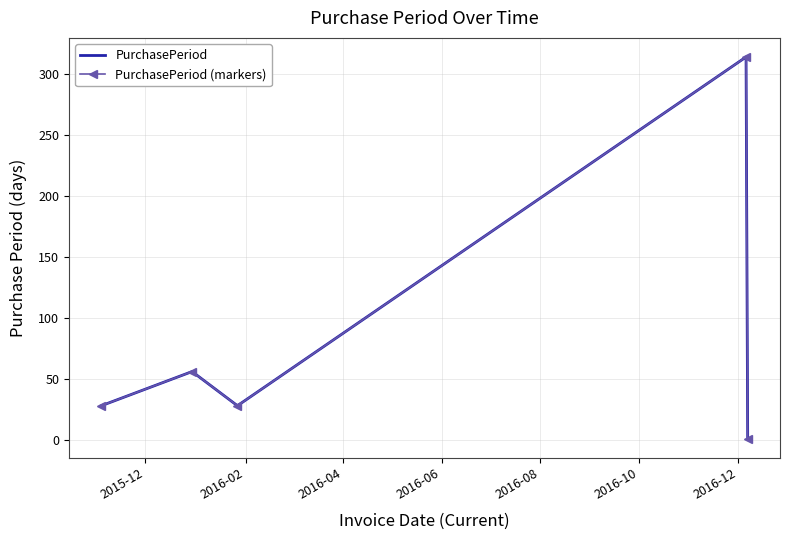

Which series has the widest spread of values?

PurchasePeriod